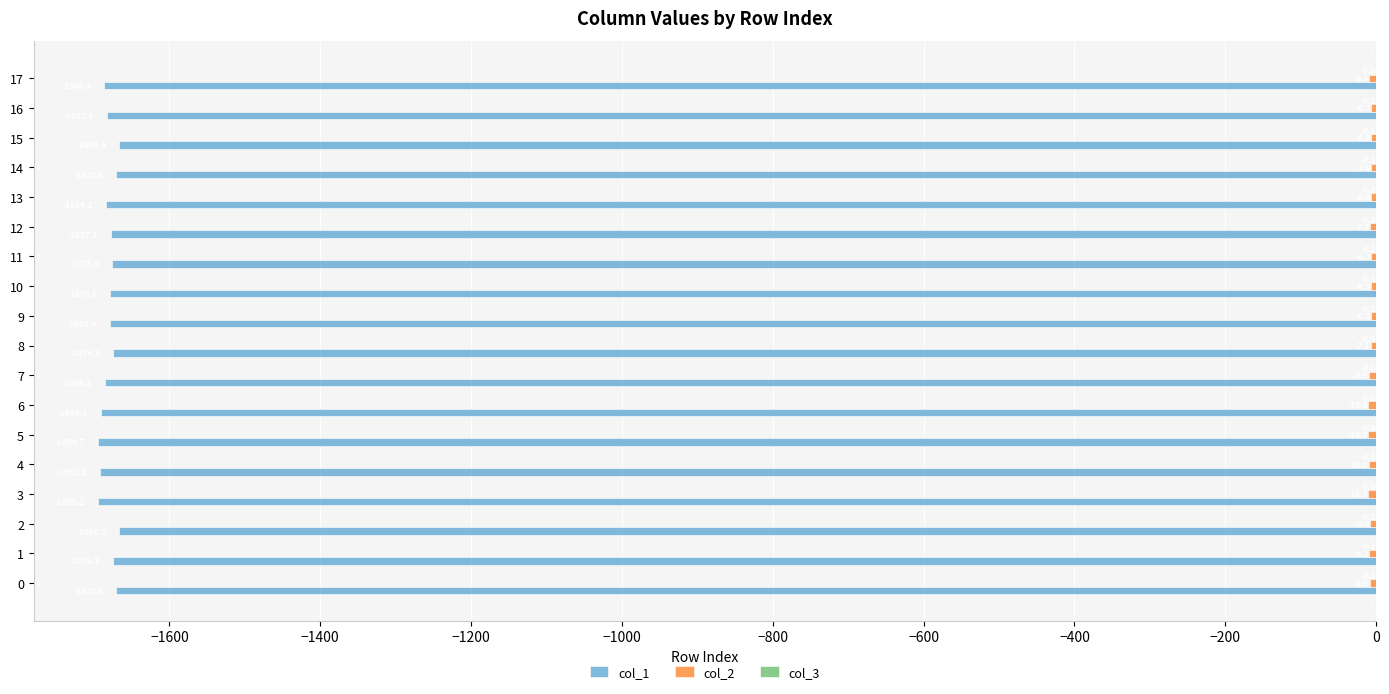

At which label is col_1 closest to -1680?

9